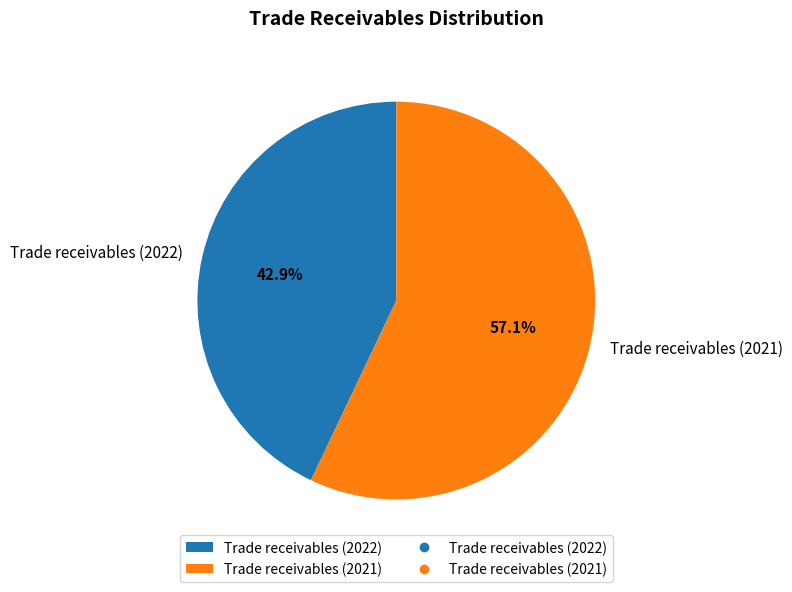

The Trade receivables (2021) slice represents 57% of the pie. True or false?

True